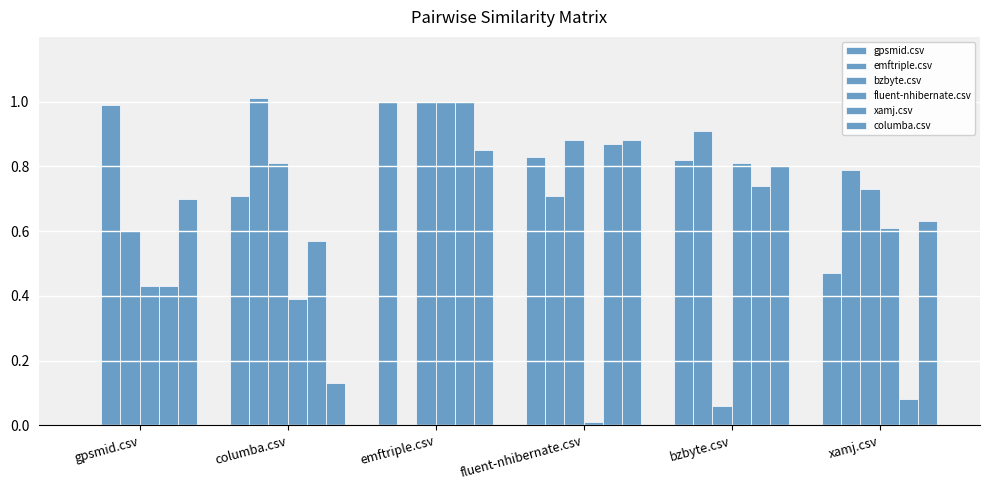

At which category is the sum across all series the highest?

emftriple.csv